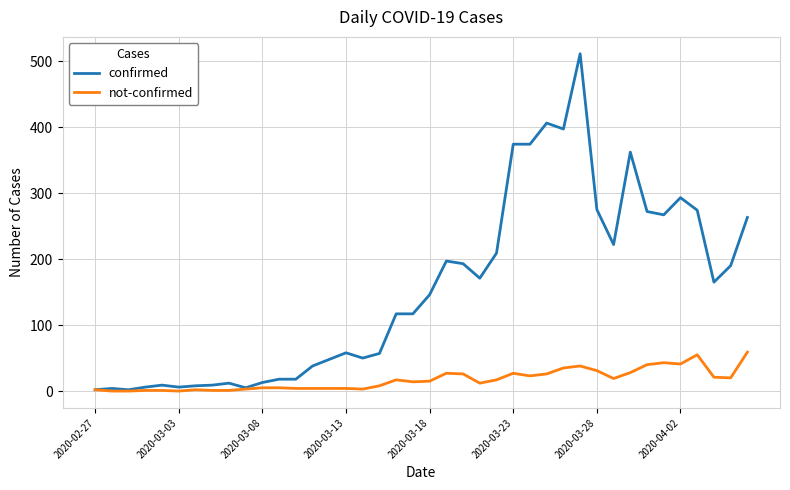

Which series has the largest total across all categories?

confirmed